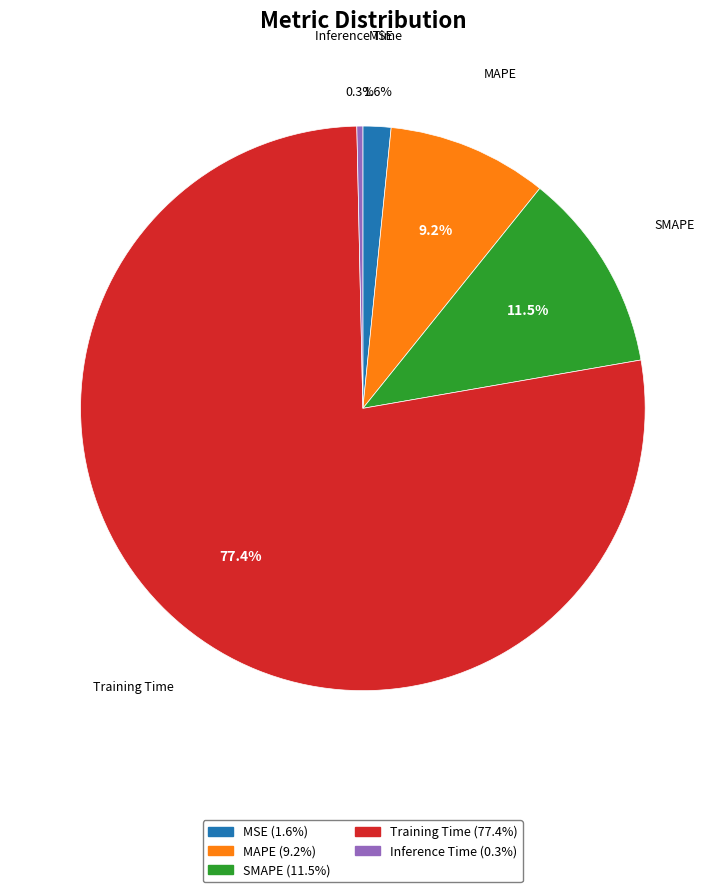

Between MSE and Inference Time, which is larger?

MSE